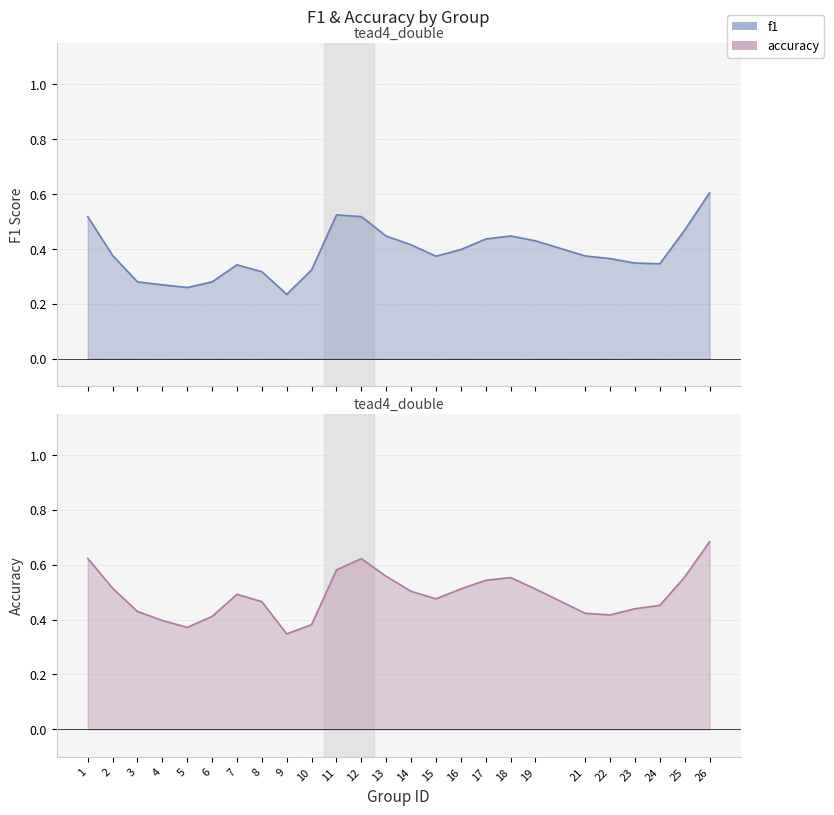

What is the smallest value displayed?

0.2